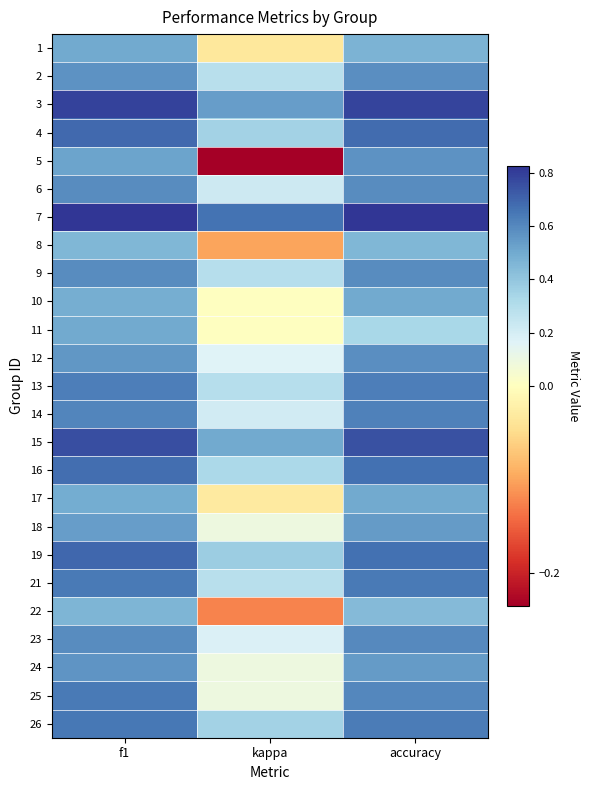

What is the total value across all series at f1?

15.0